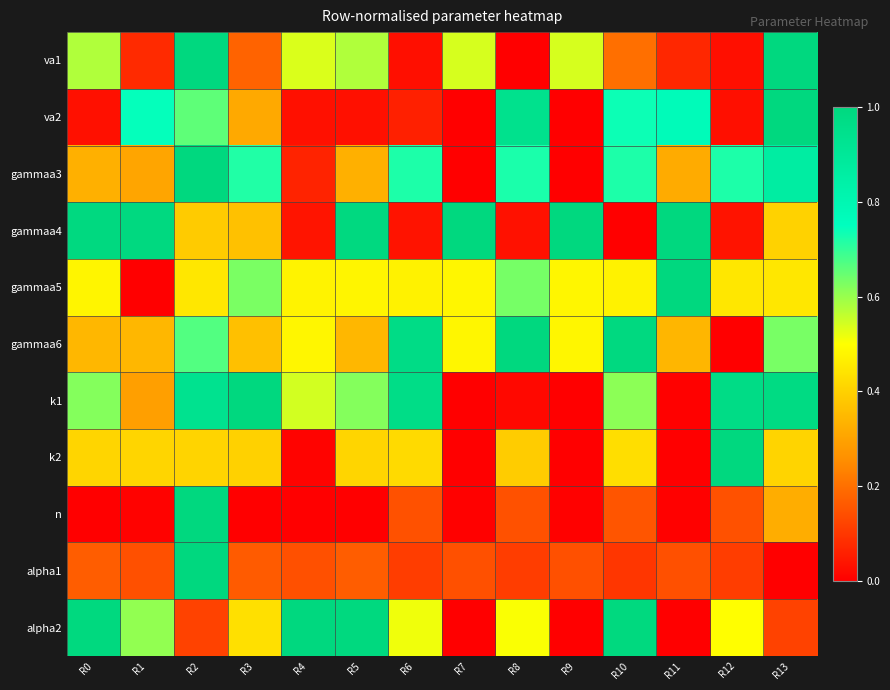

How many categories are shown in the chart?

14